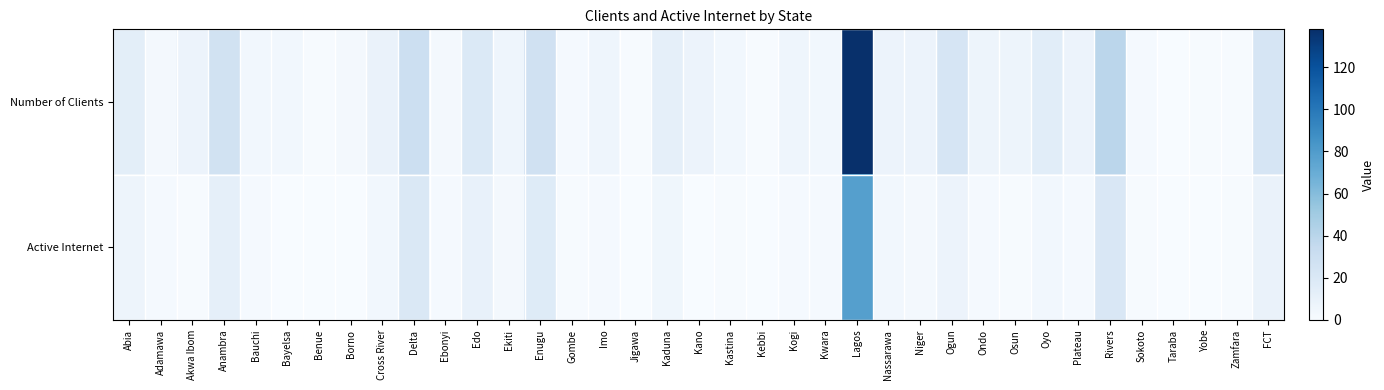

What is the total value across all series at Plateau?

10